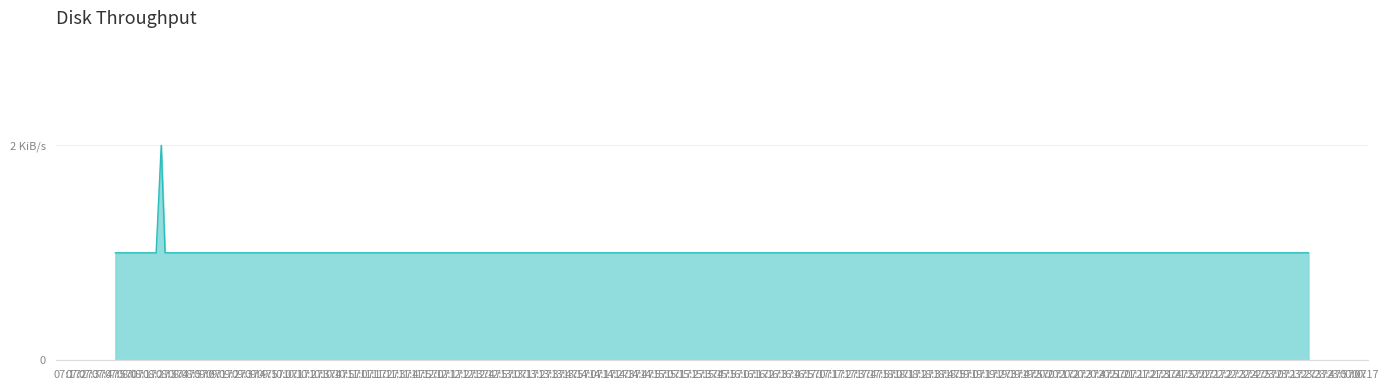

What is the value of the 8th point from the left?

1